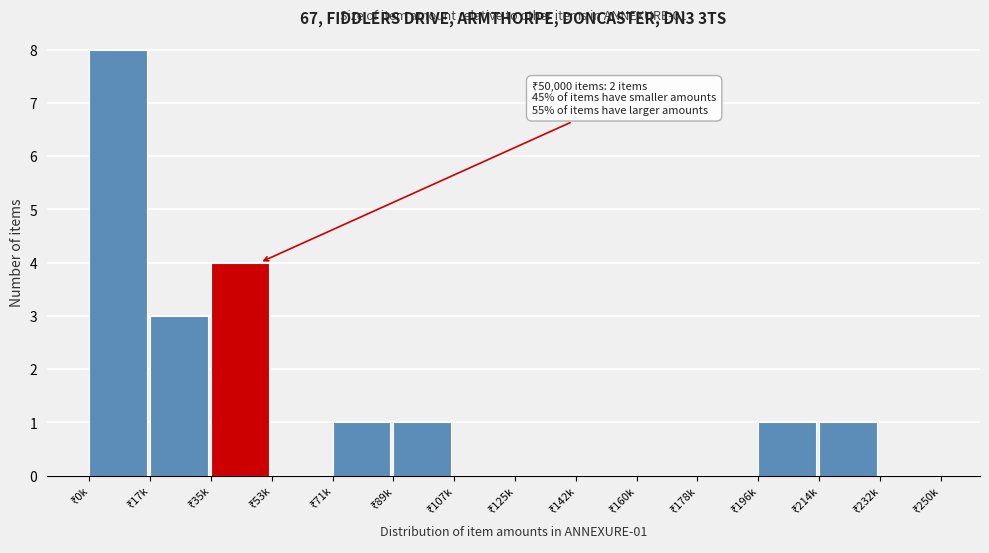

What is the greatest value displayed?

8